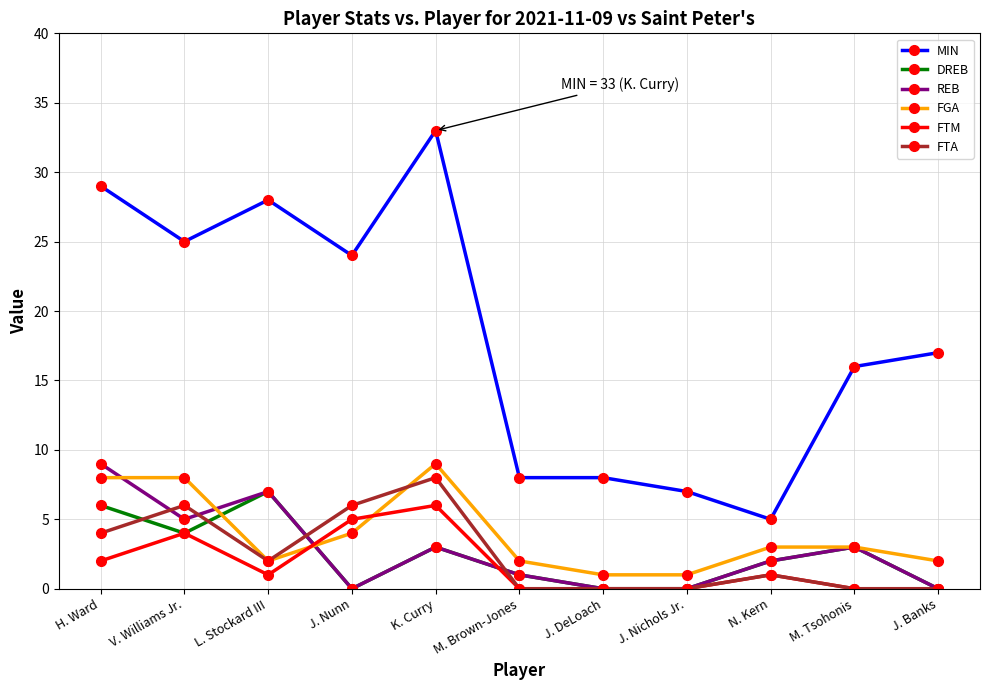

At which category does FTA reach its first local peak?

V. Williams Jr.